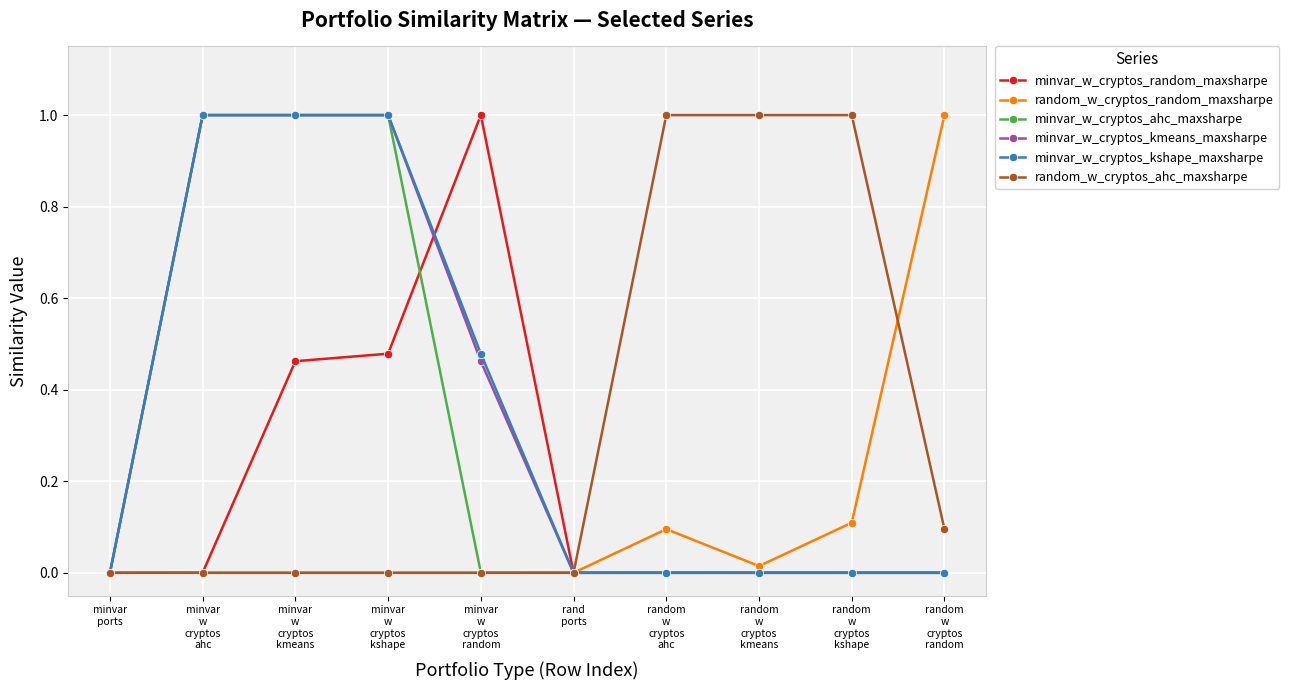

True or false: minvar_w_cryptos_random_maxsharpe has more than 0 points higher than both neighbors.

True